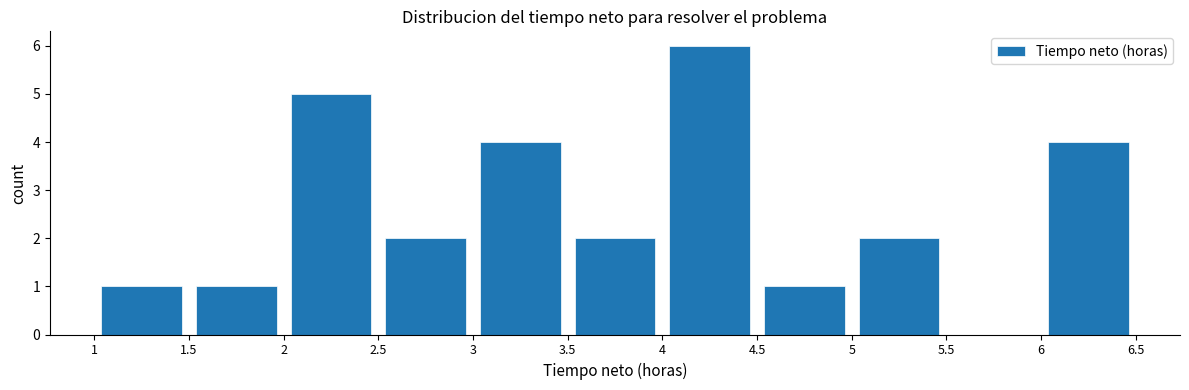

Reading left to right, transcribe this chart: for each bar, give the range it covers on the x-axis and its height. The values are not printed on the chart, so give them approximately, as read against the axis.

1 to 1.5: 1
1.5 to 2: 1
2 to 2.5: 5
2.5 to 3: 2
3 to 3.5: 4
3.5 to 4: 2
4 to 4.5: 6
4.5 to 5: 1
5 to 5.5: 2
5.5 to 6: 0
6 to 6.5: 4